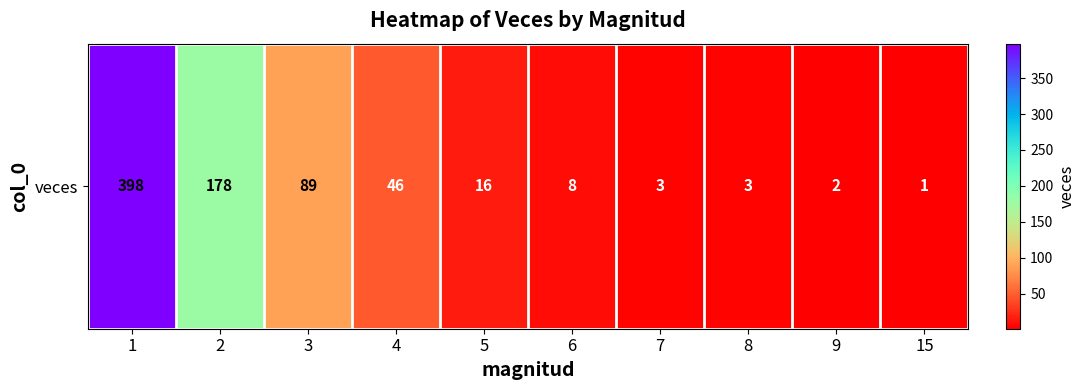

List the labels in order of value, smallest first.

15, 9, 7, 8, 6, 5, 4, 3, 2, 1